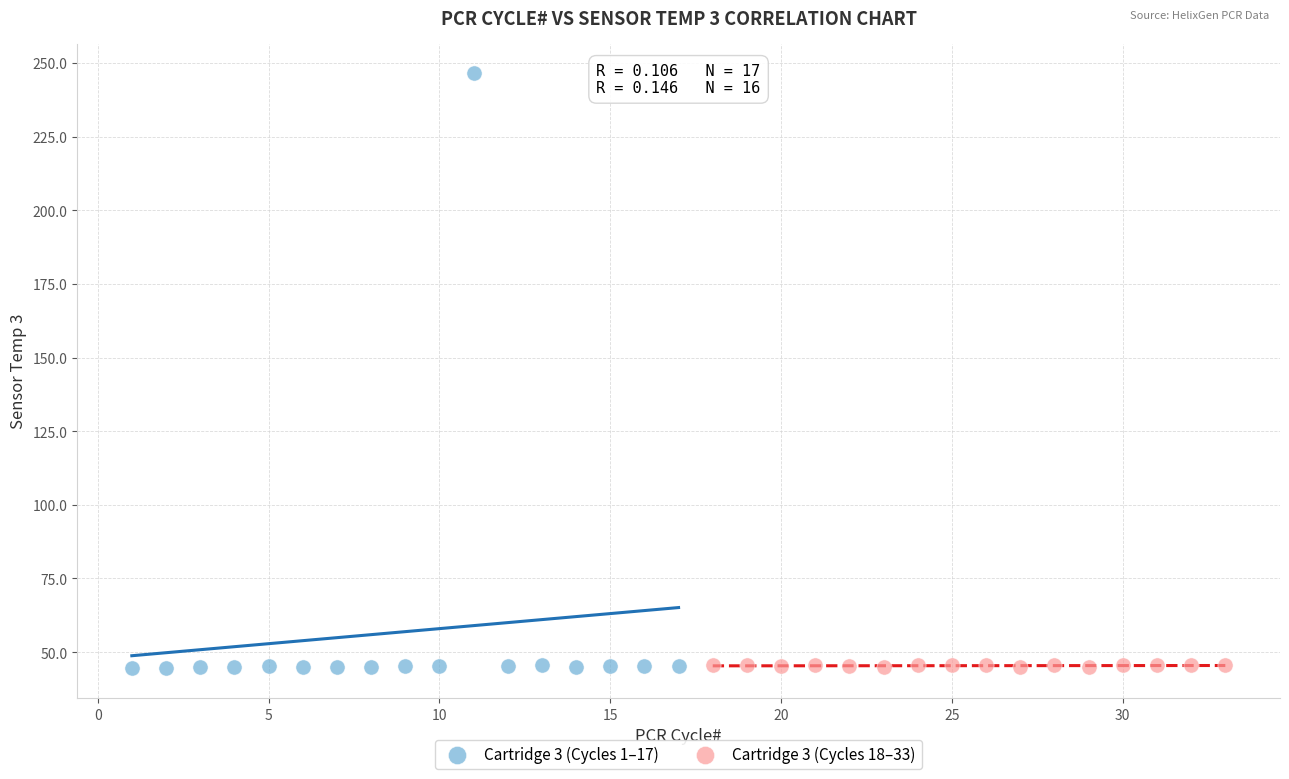

Which series contains the highest Y value?

Cartridge 3 (Cycles 1–17)